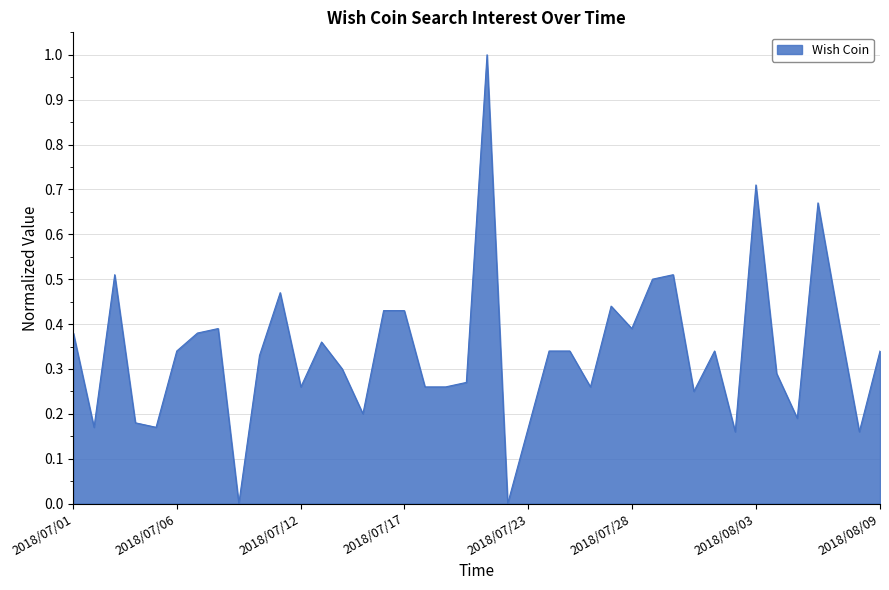

What is the maximum value shown in the chart?

1.0